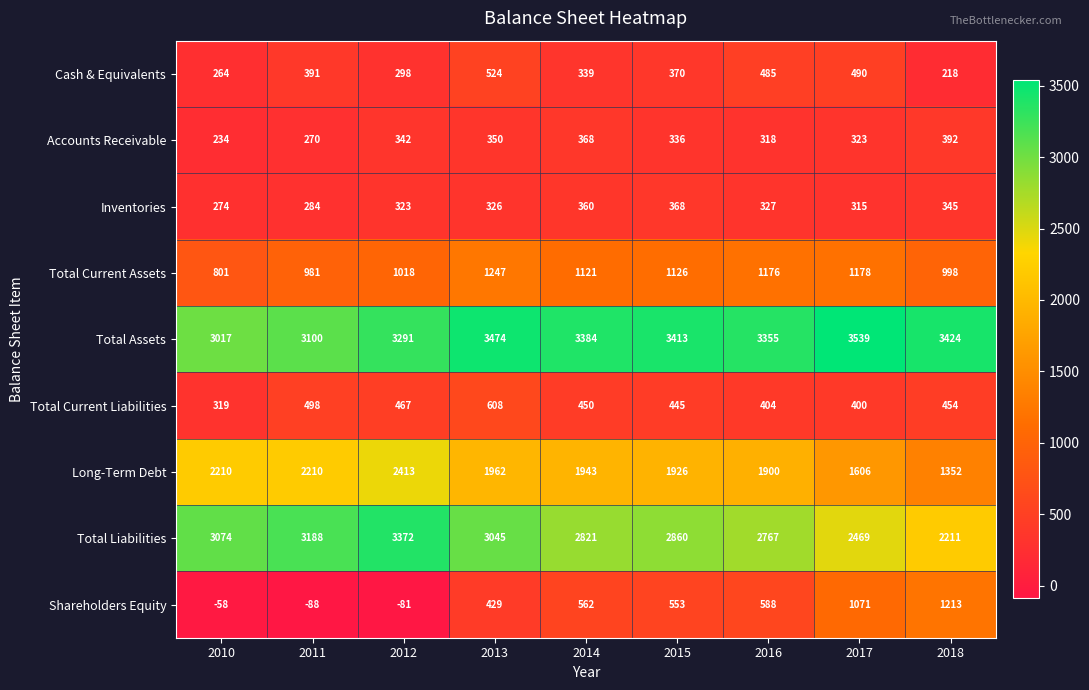

How many series are shown in this chart?

9